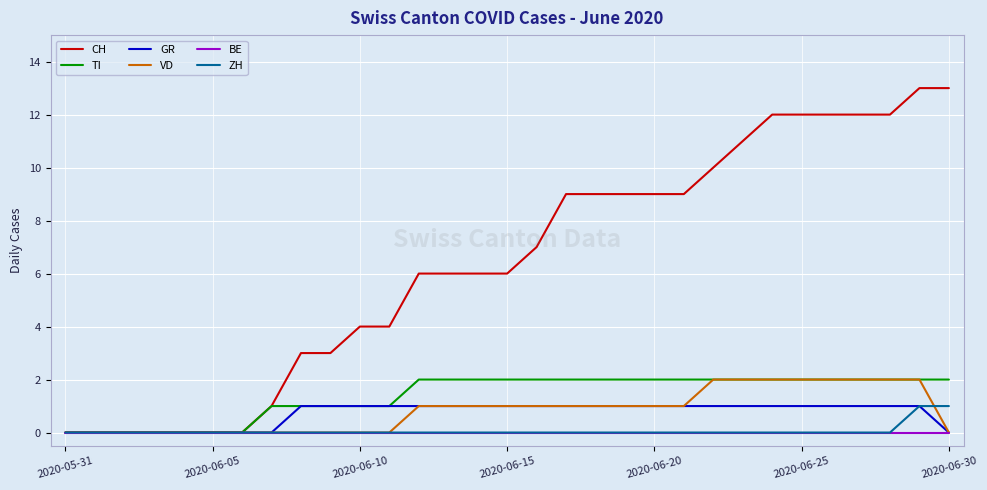

What is the maximum value shown in the chart?

13